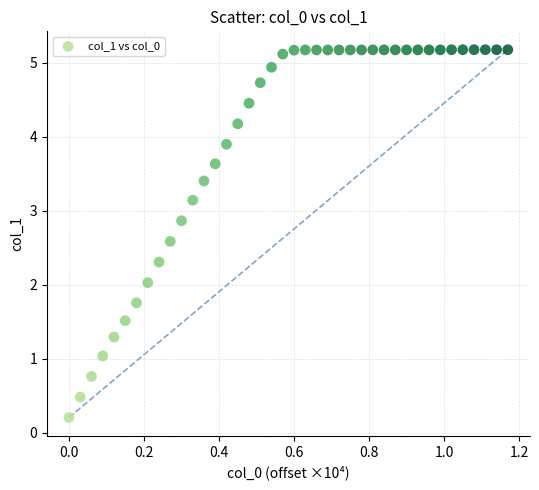

What is the range of X values (max minus min)?

1.2